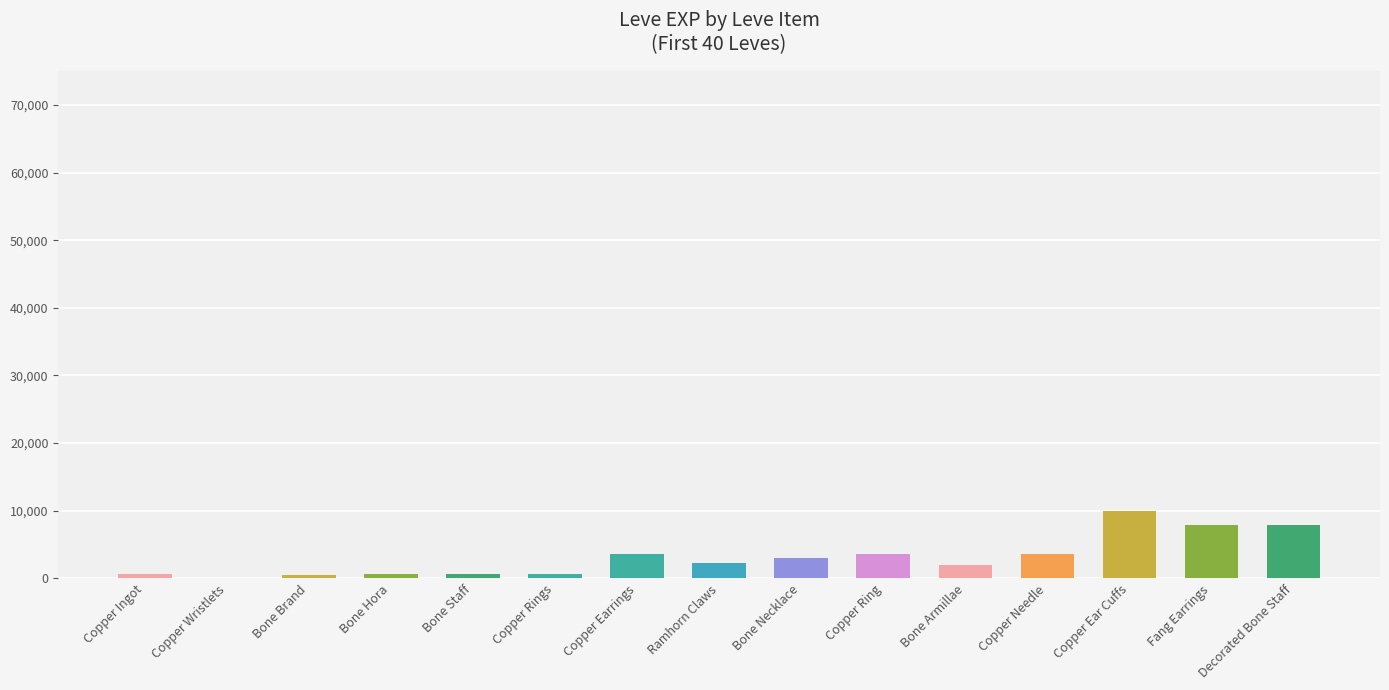

What is the sum of all values?

46861